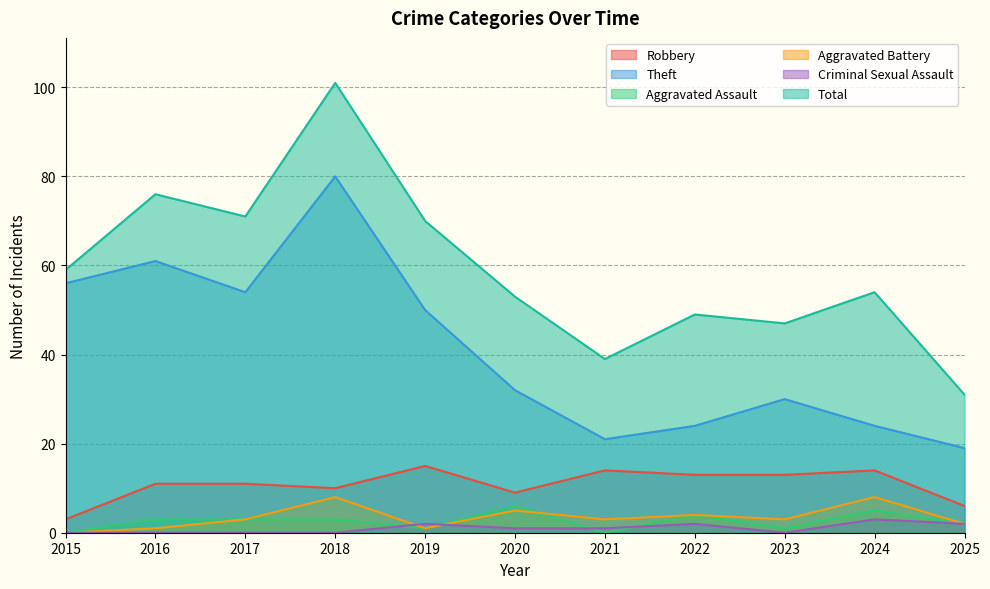

At which category is the sum across all series the highest?

2018